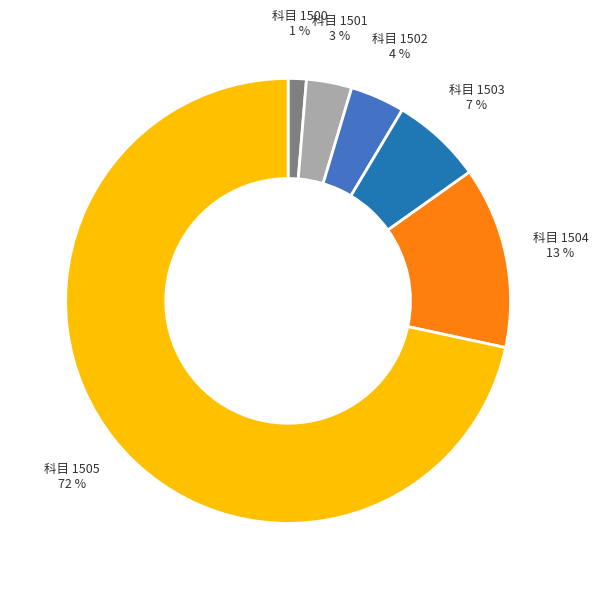

To the nearest percent, what is the average slice percentage?

17%